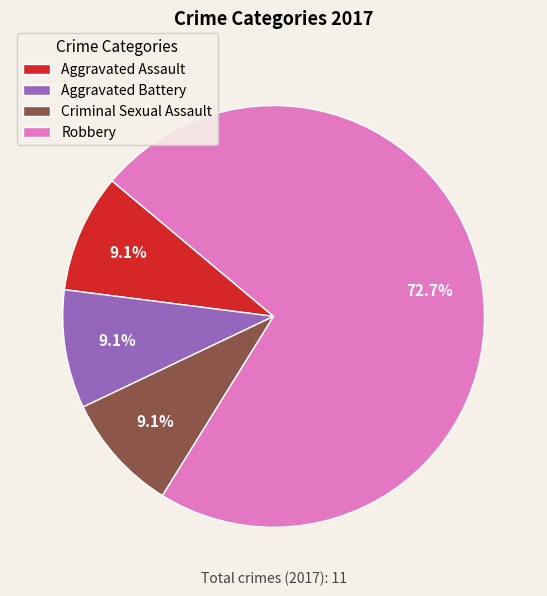

To the nearest percent, what portion does Robbery represent?

73%